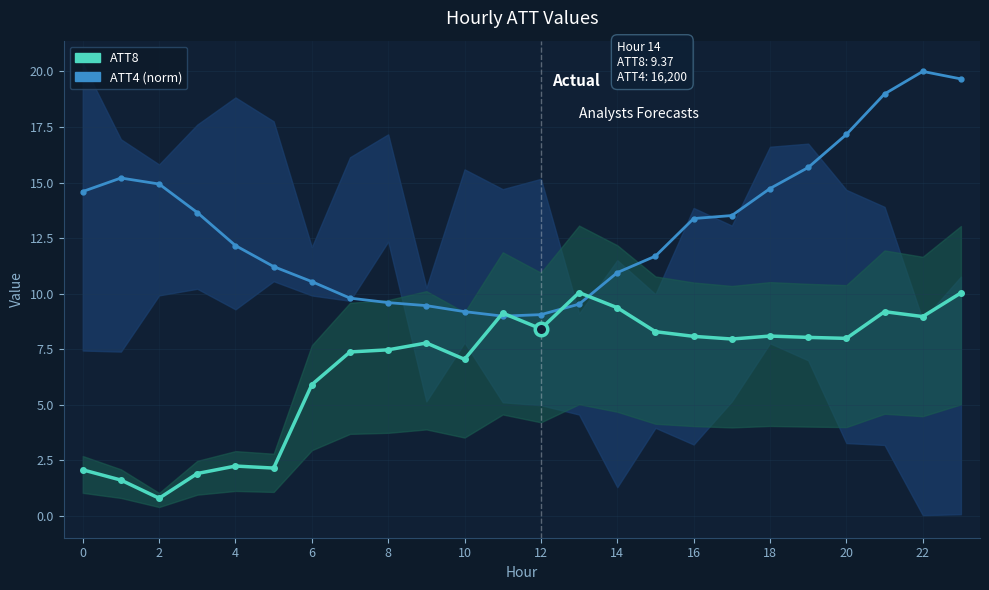

What is the highest value of the ATT4 (norm) series?

20.0